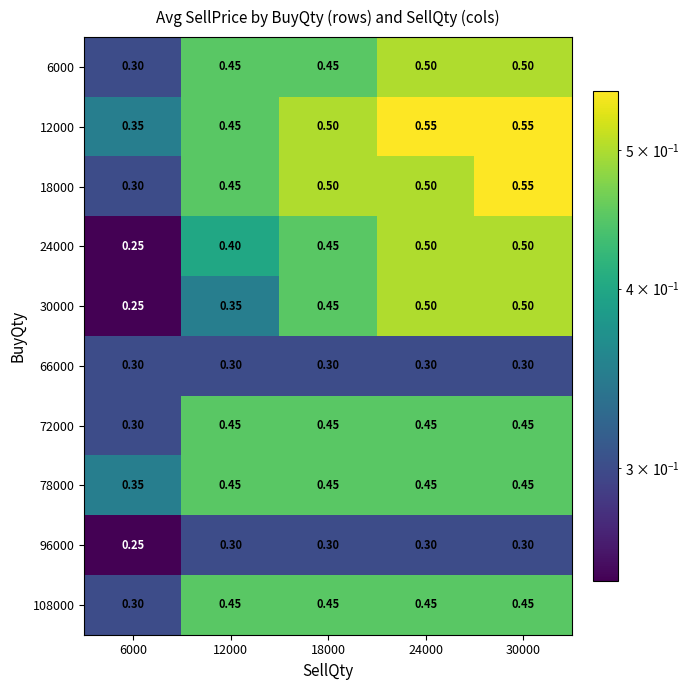

At which category is the sum across all series the highest?

30000